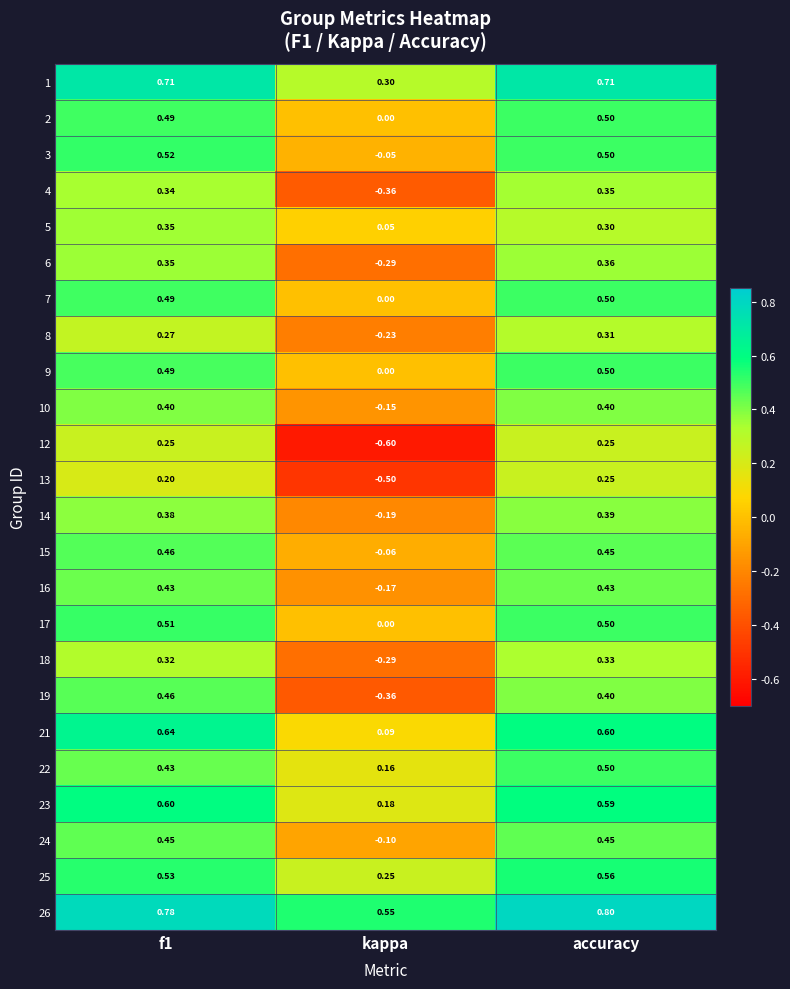

At which category is the sum across all series the highest?

accuracy